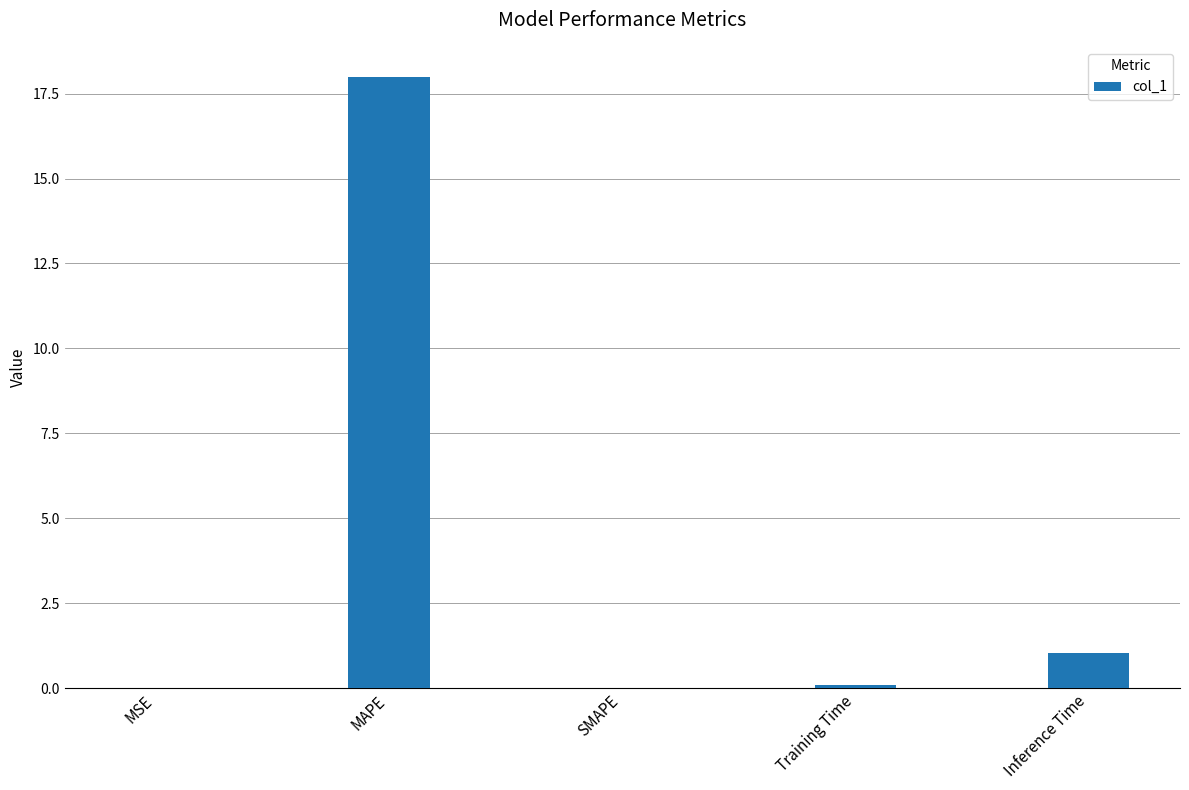

What is the change in value from MAPE to Inference Time?

-16.9